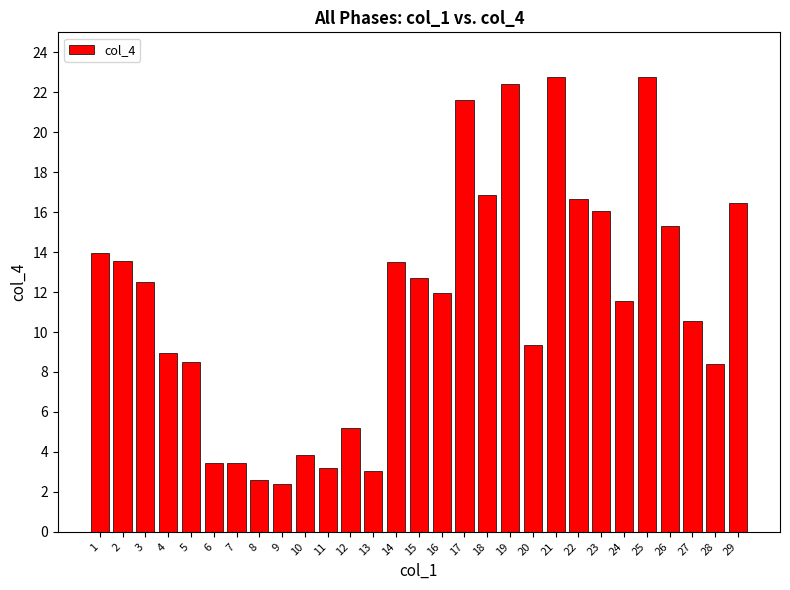

What is the minimum value shown in the chart?

2.4